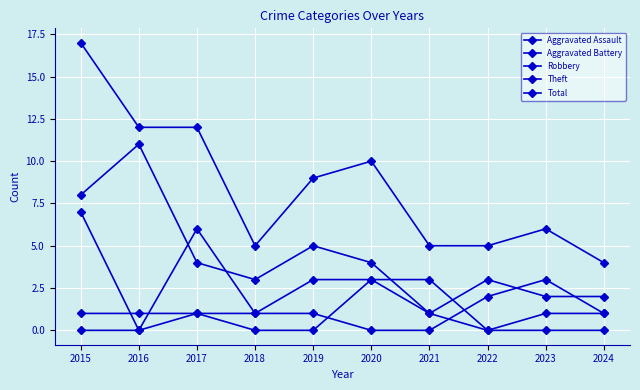

Does the chart have visible grid lines?

Yes